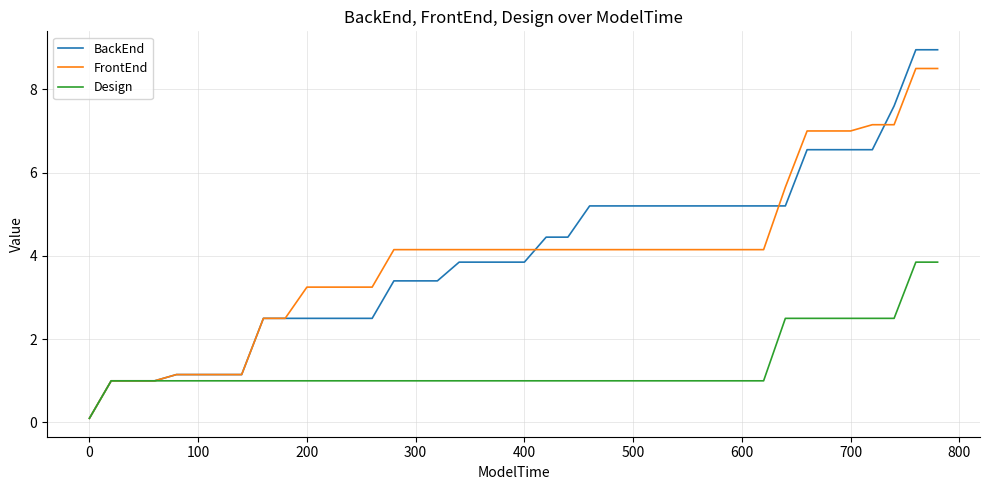

Which series has the largest range (max minus min)?

BackEnd